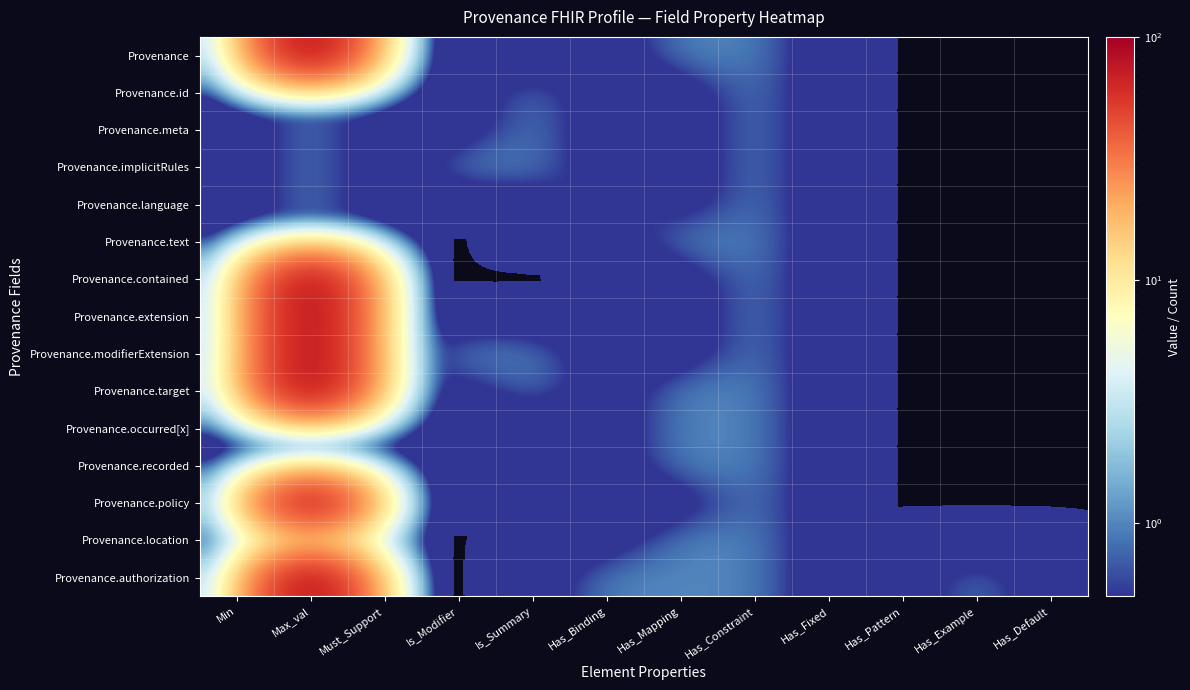

Between Min and Has_Example, which is larger?

Min